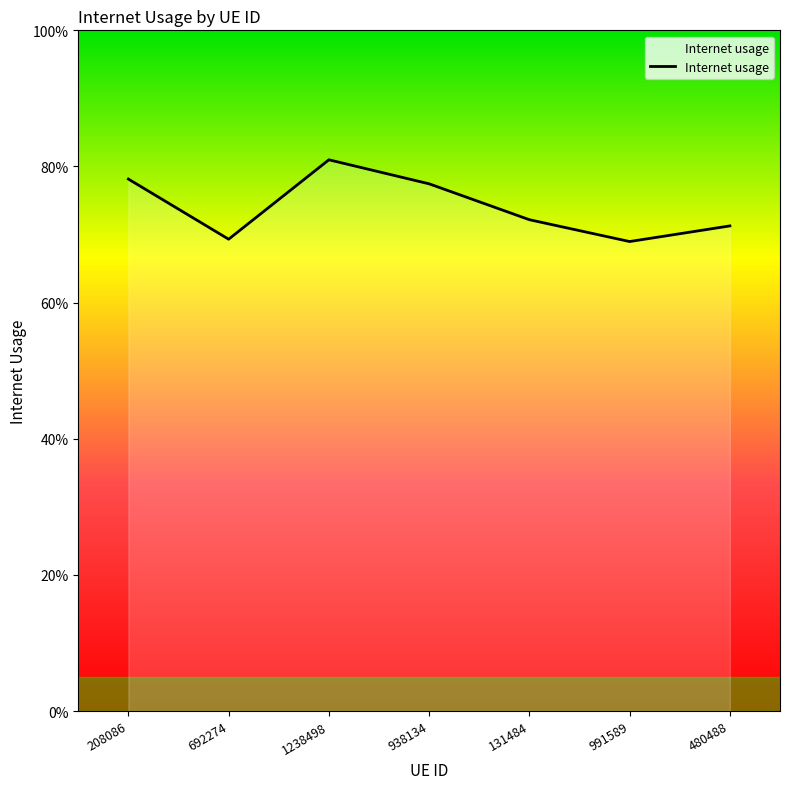

How many interior local valleys (lower than both neighbors) does the data have?

2